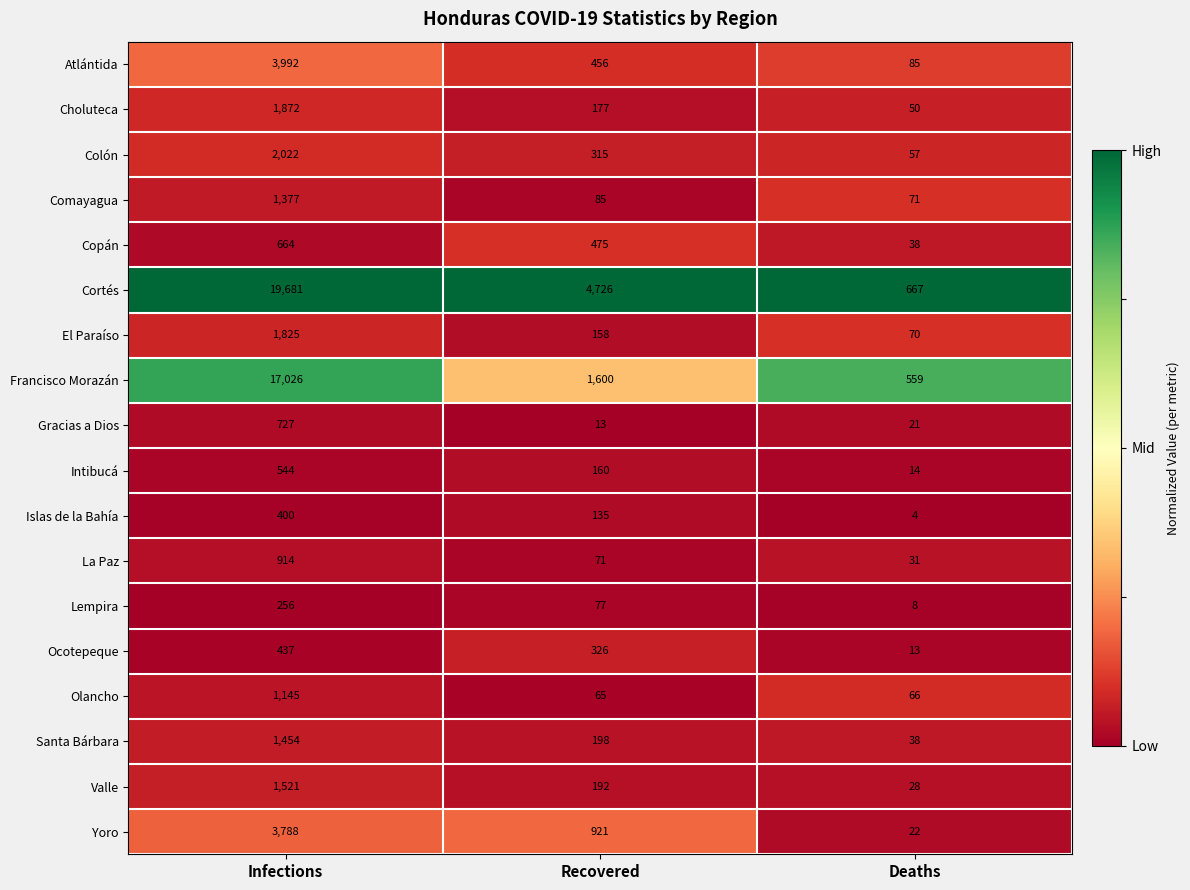

How many series are shown in this chart?

18